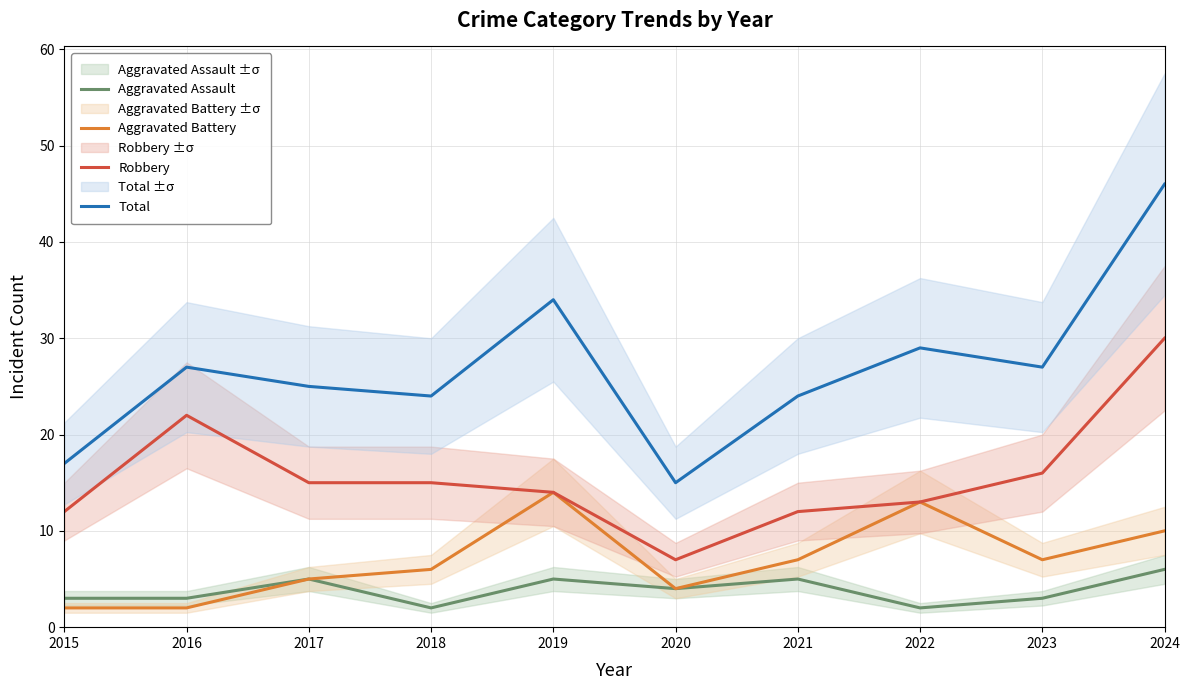

What is the sum of all Robbery values?

156